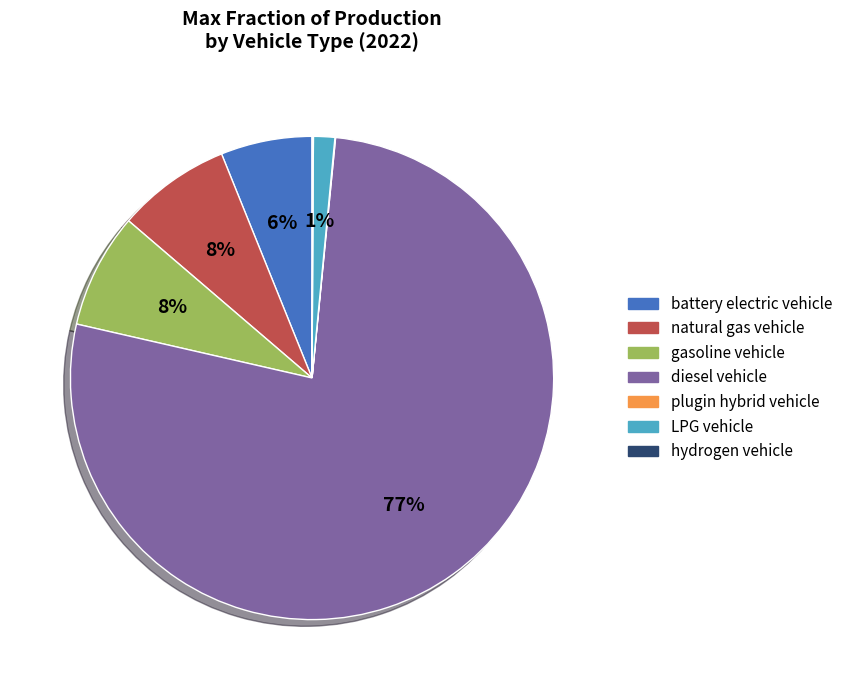

To the nearest percent, what is the difference between the diesel vehicle and natural gas vehicle slice percentages?

69%